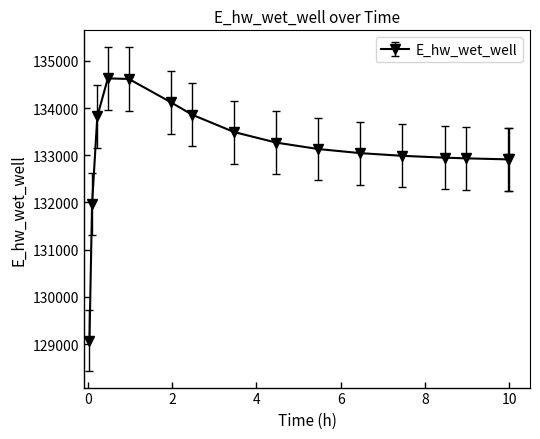

What is the greatest value displayed?

134627.8